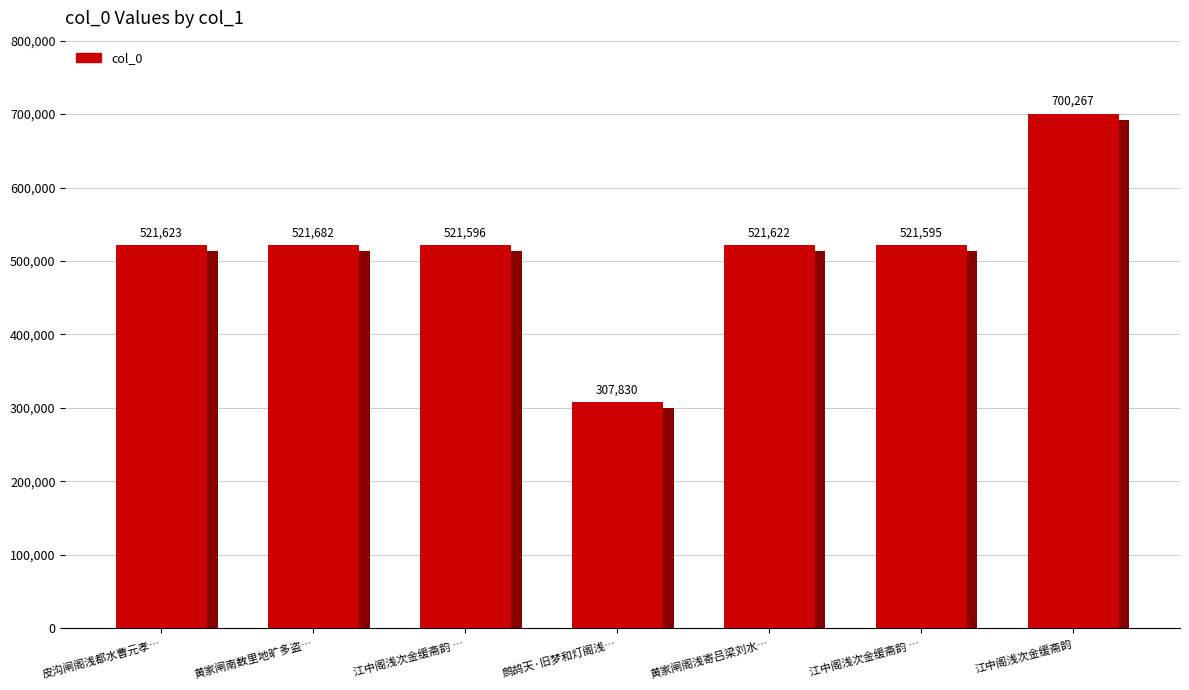

The chart shows a value of 307830 at 鹧鸪天·旧梦和灯阁浅…. True or false?

True